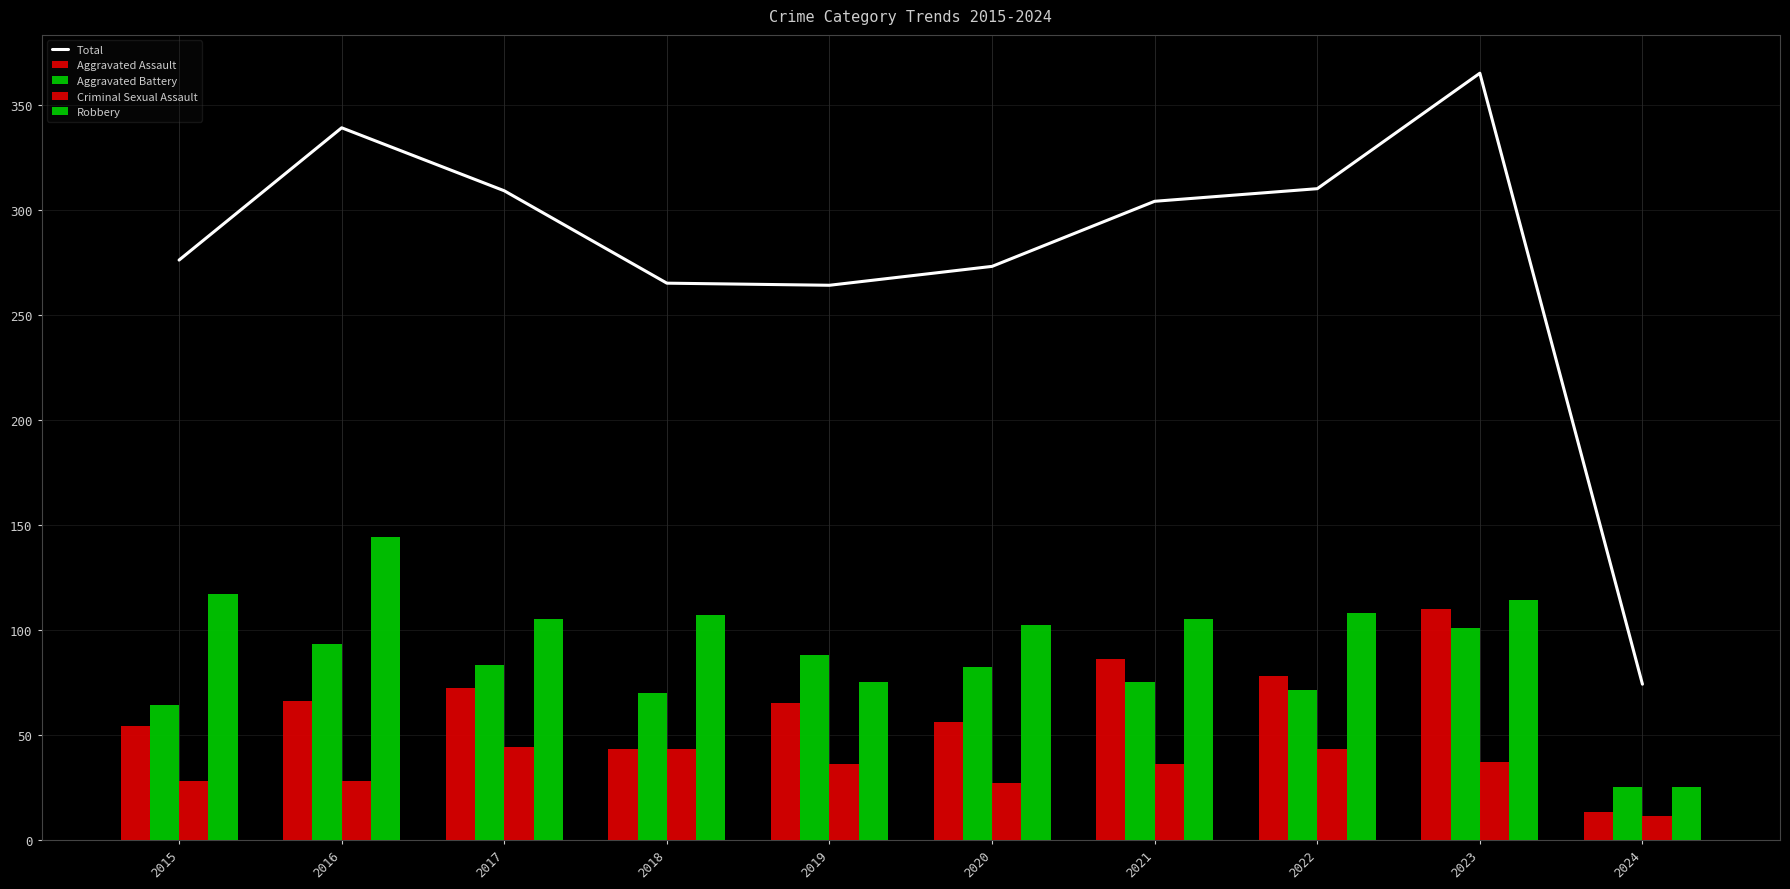

True or false: Total has a value of 310 at 2022.

True